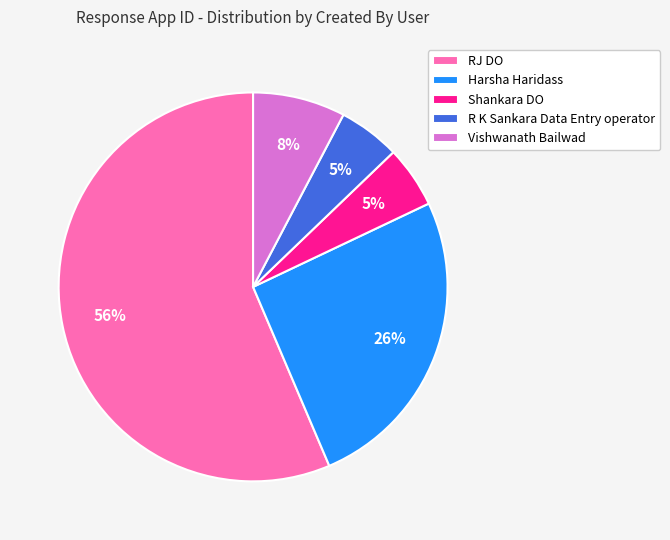

Which category has the biggest portion of the pie?

RJ DO